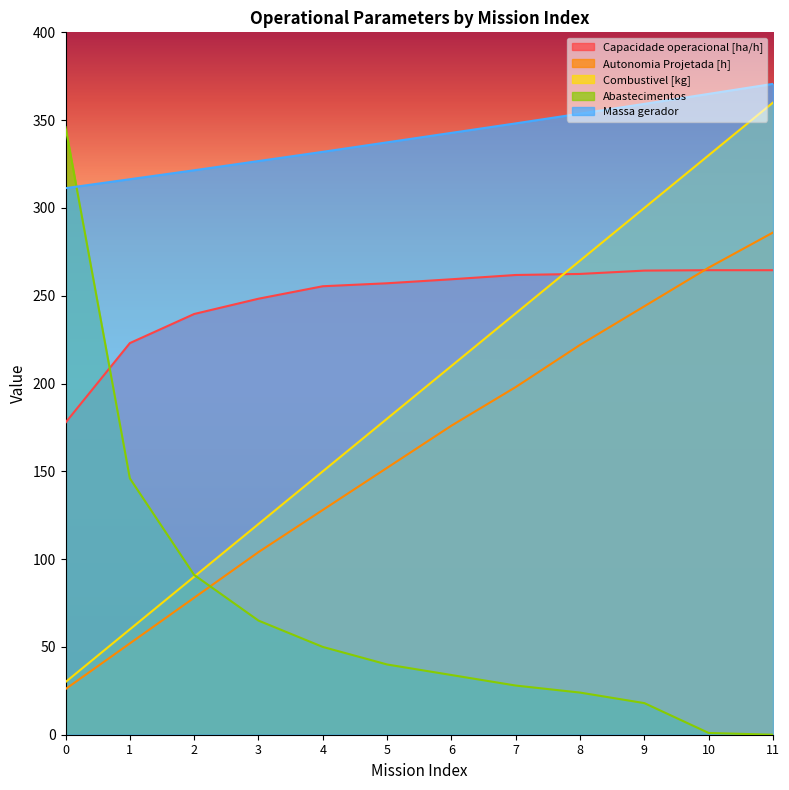

Is the value of Autonomia Projetada [h] at 4 greater than the value of Combustivel [kg] at 9?

No